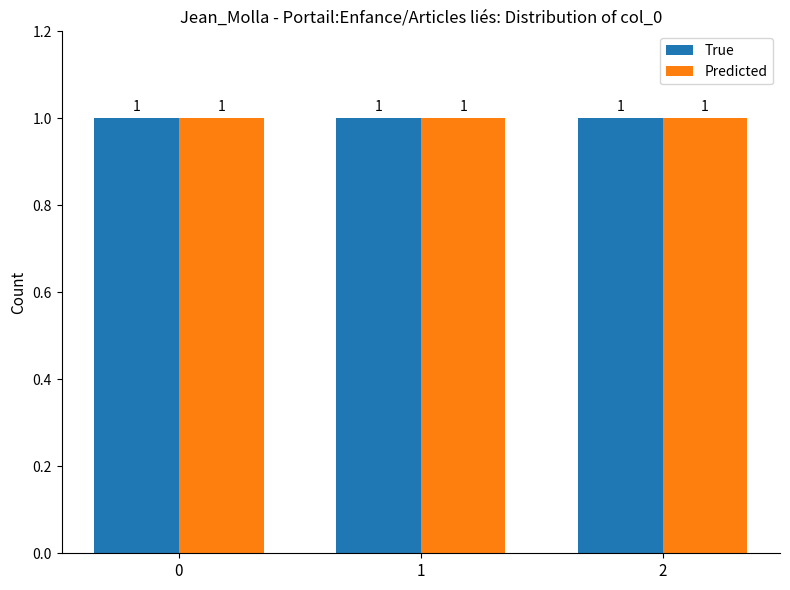

Count the Predicted values in the range 0 to 2.

3